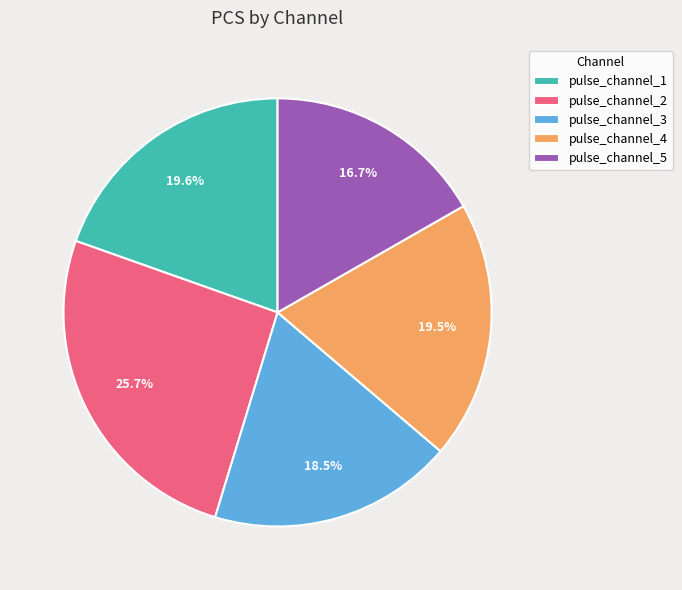

To the nearest percent, what is the average slice percentage?

20%